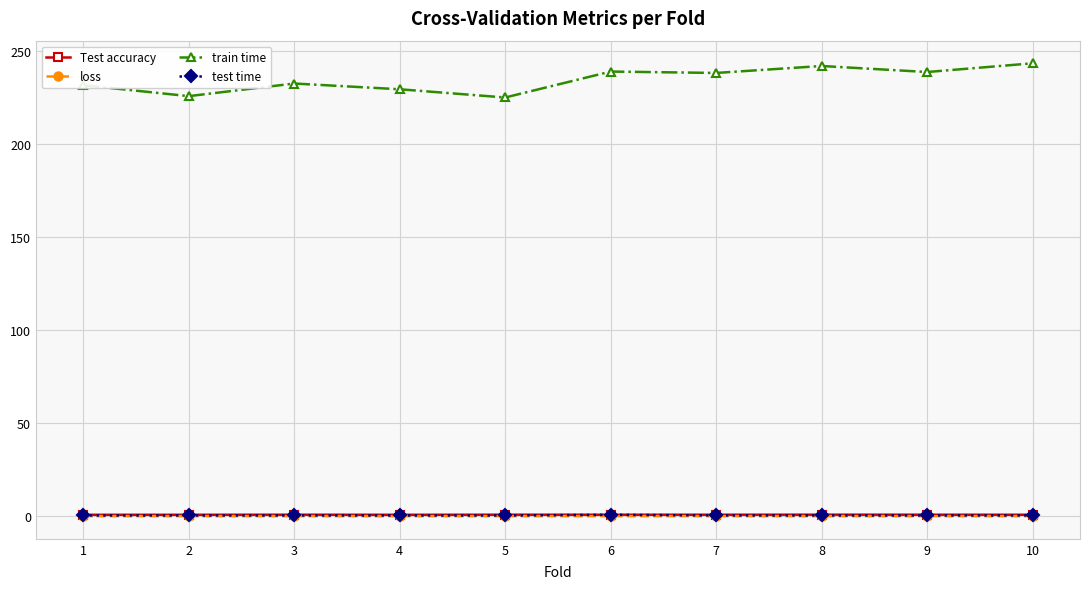

Which series has the widest spread of values?

train time